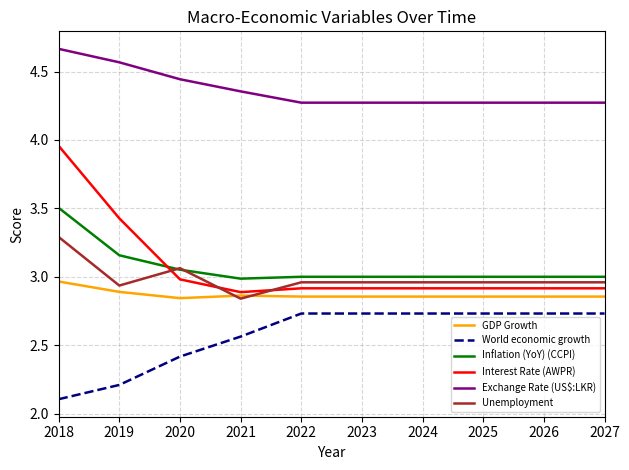

The value of GDP Growth at 2022 is 2.9. True or false?

True